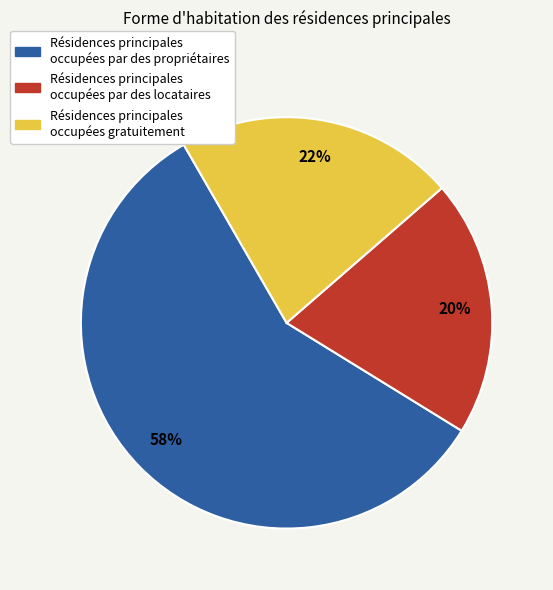

Does any single category account for the majority?

Yes